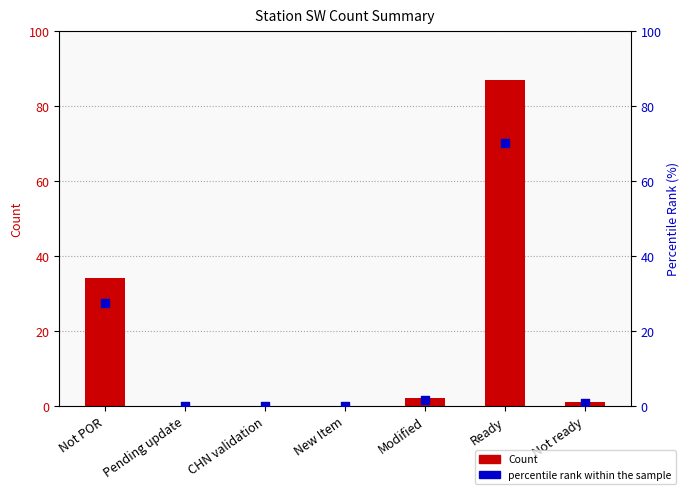

What are all the series names shown in the legend?

Count, percentile rank within the sample